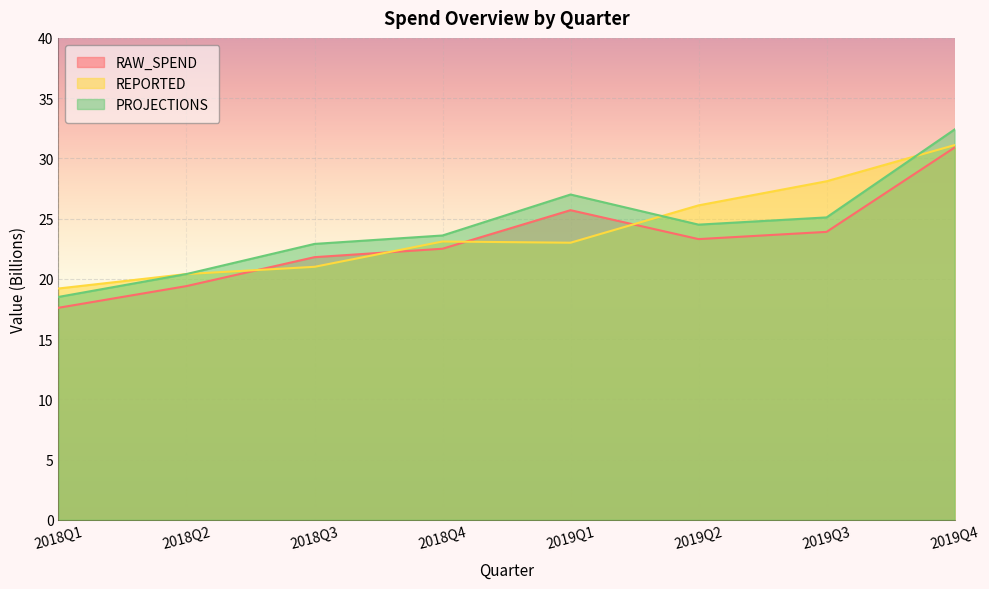

Reading right to left, what are all the values shown in this chart?

RAW_SPEND: 30.9	23.9	23.3	25.7	22.5	21.8	19.4	17.6
REPORTED: 31.1	28.1	26.1	23.0	23.1	21.0	20.4	19.2
PROJECTIONS: 32.4	25.1	24.5	27.0	23.6	22.9	20.4	18.5